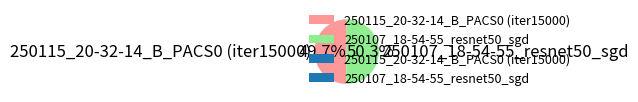

How many segments does this pie chart have?

2